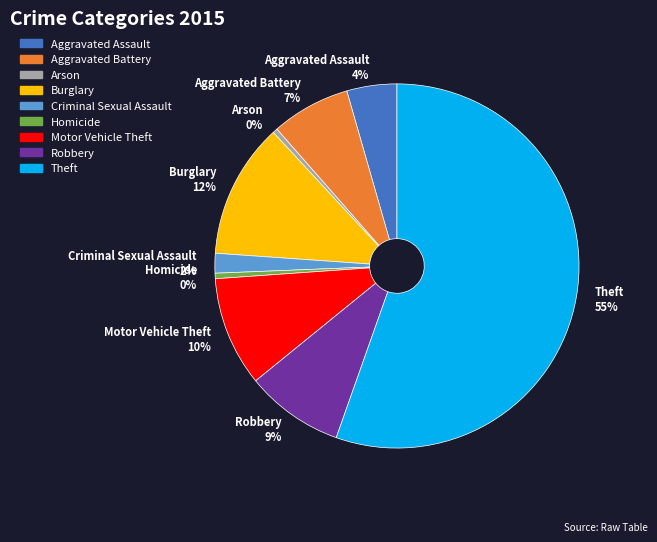

How many segments does this pie chart have?

9